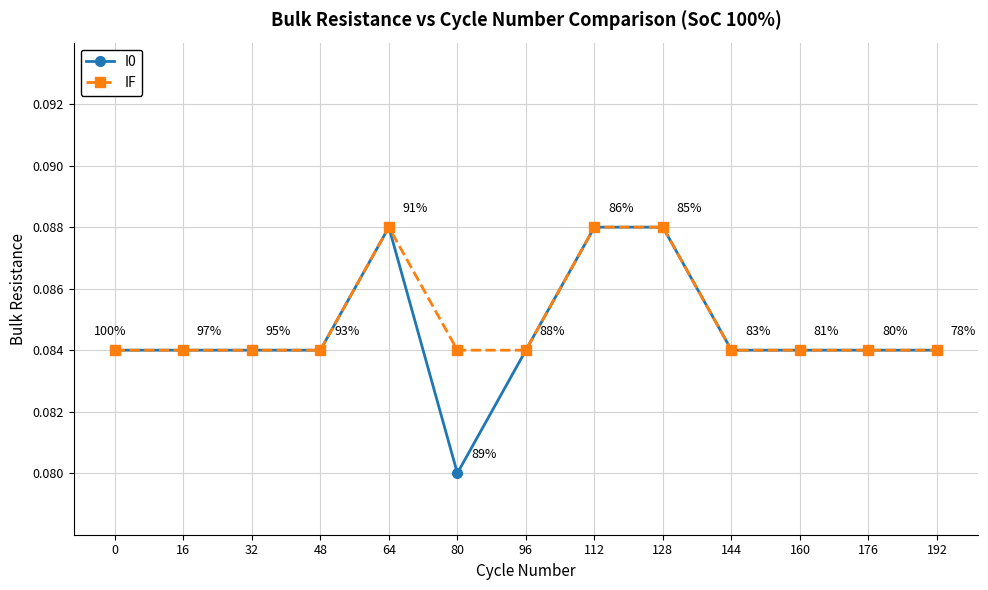

Does the chart display data point markers on the line(s)?

Yes